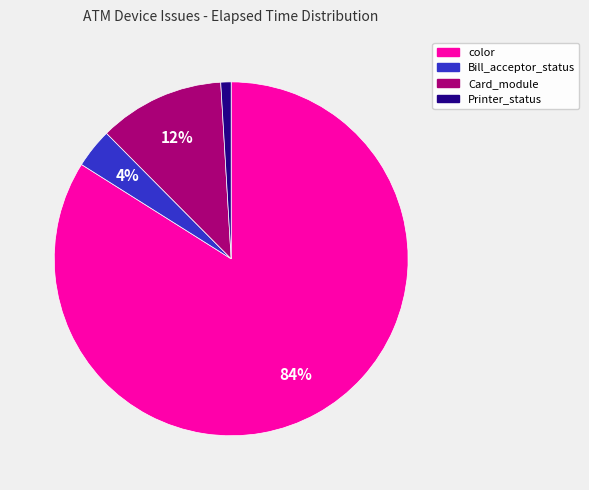

How many segments does this pie chart have?

4